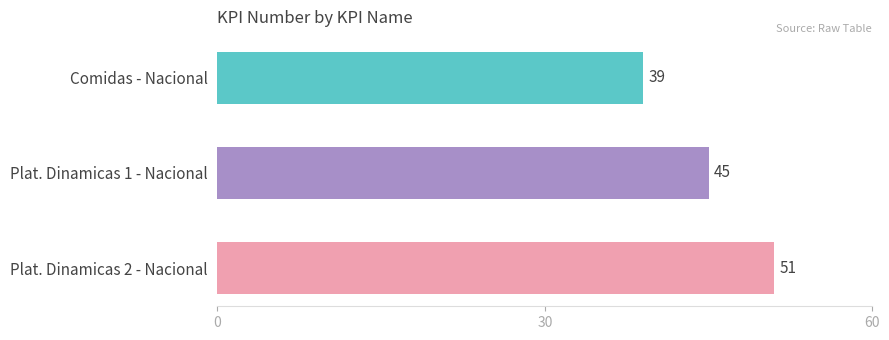

What is the difference between the maximum and second lowest values?

6